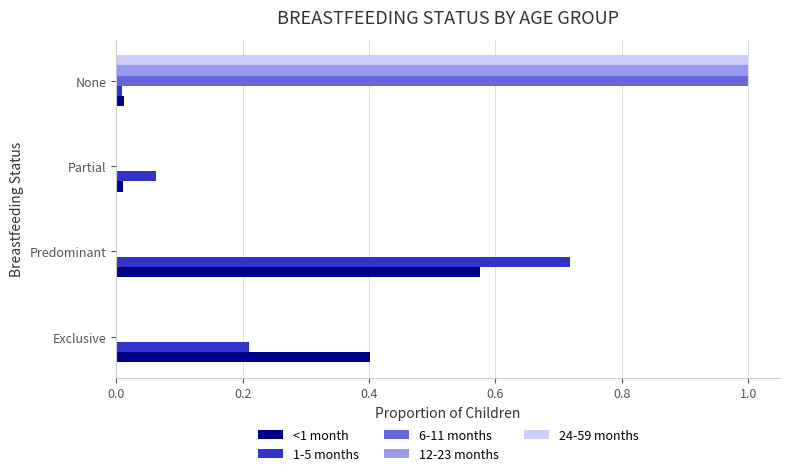

The value of 12-23 months at Partial is 0.0. True or false?

True